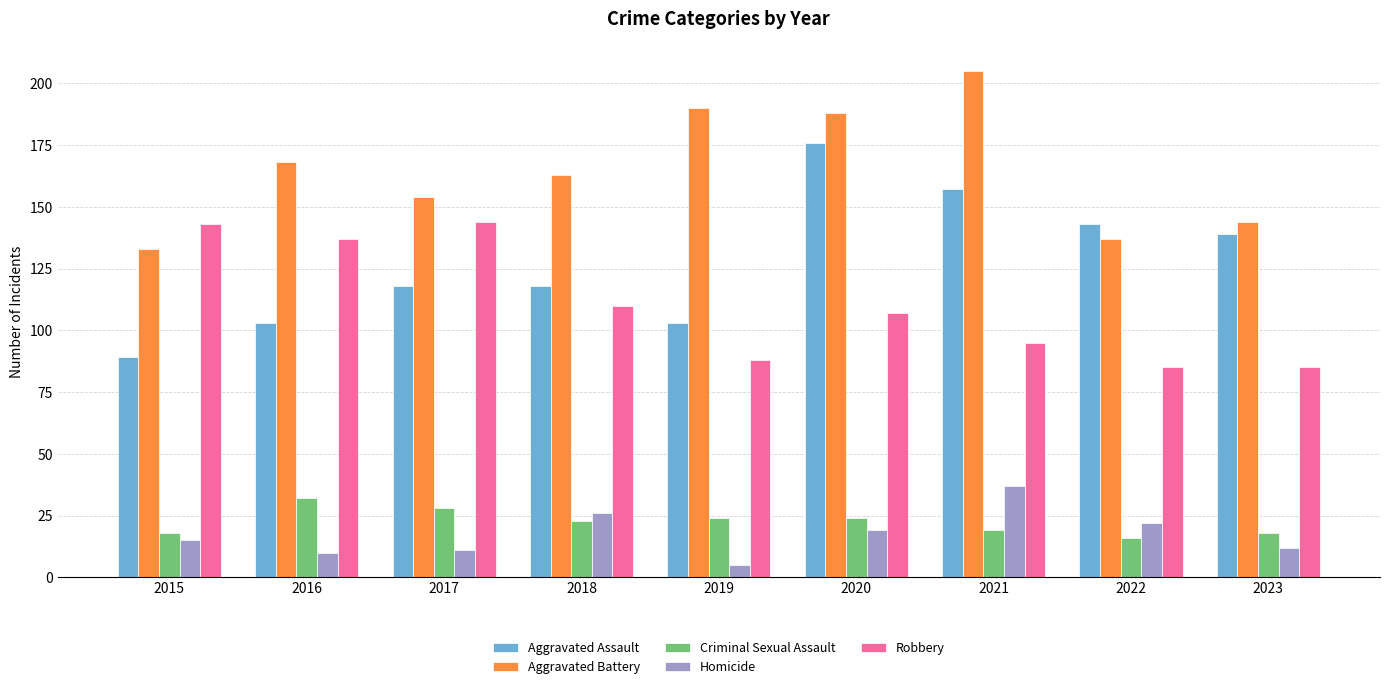

What is the difference between the Aggravated Battery values at 2019 and 2015?

57